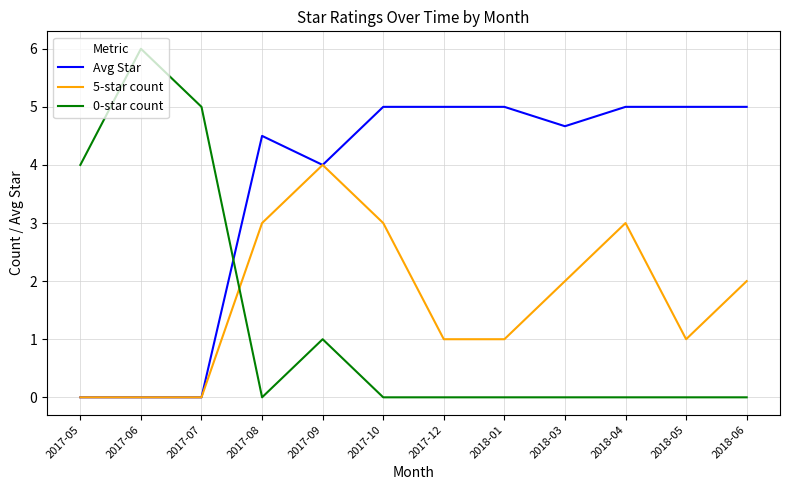

Rank the series at 2018-06 from highest to lowest value.

Avg Star, 5-star count, 0-star count